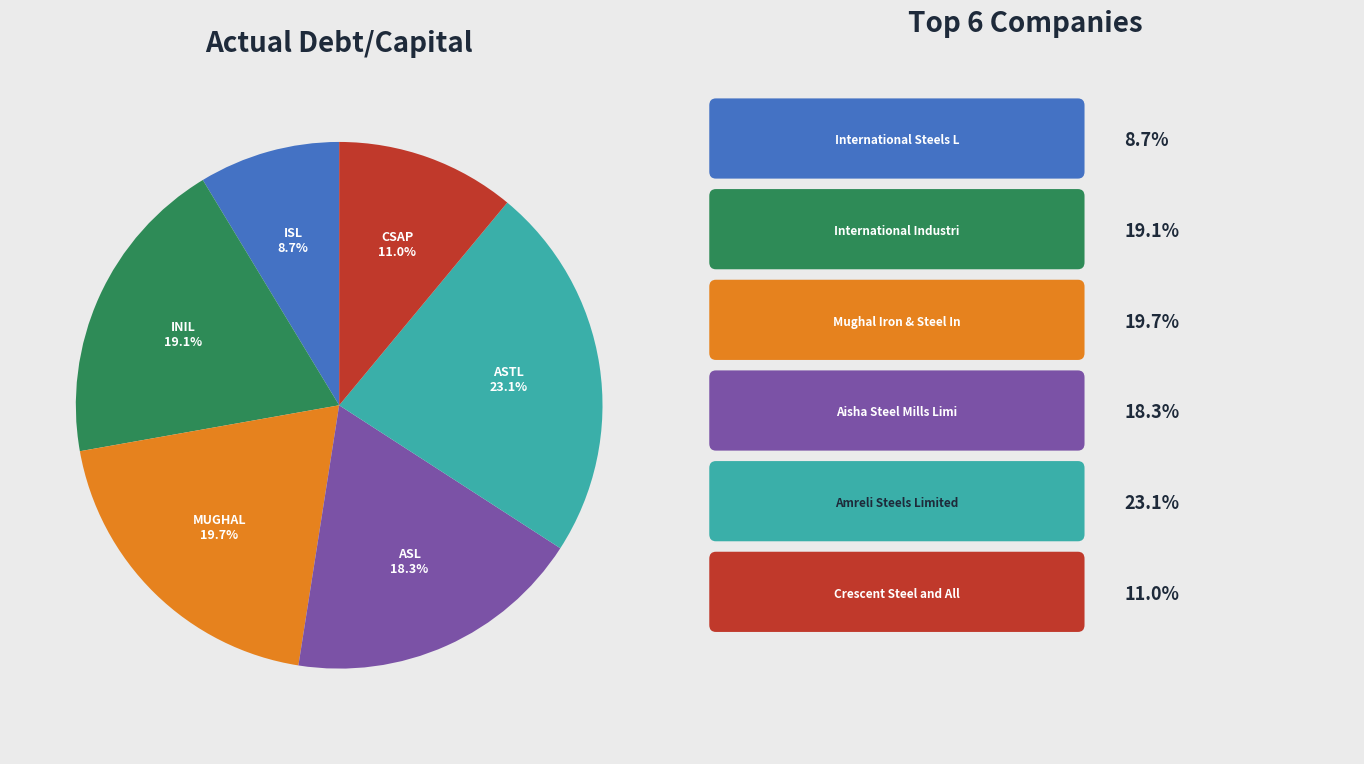

To the nearest percent, what is the difference between the MUGHAL and ISL slice percentages?

11%